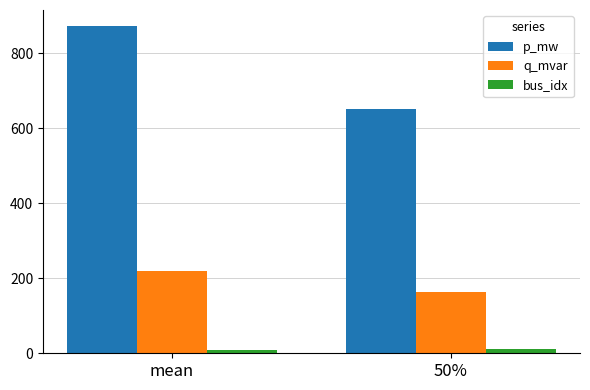

What position from the right is 50%?

1